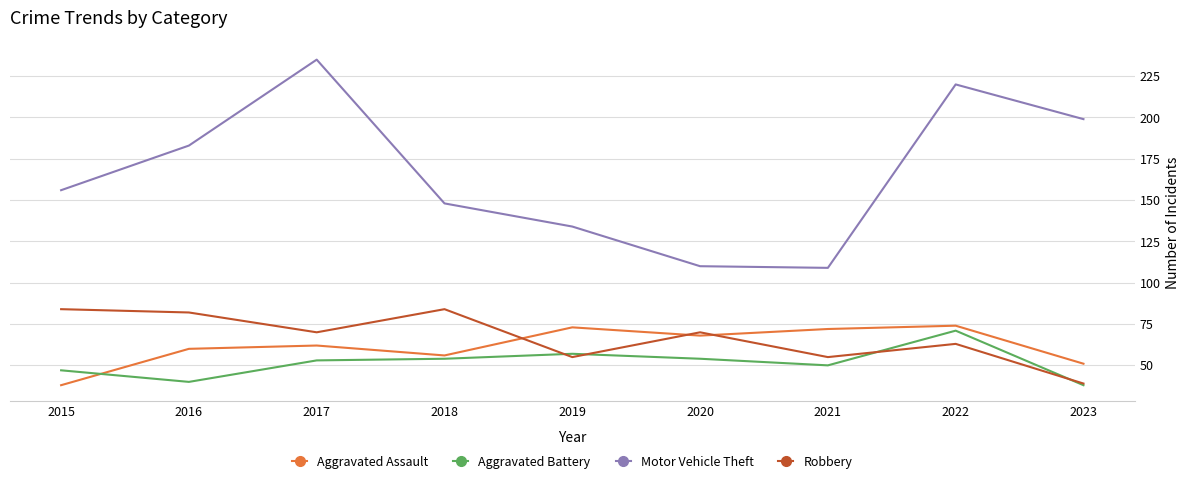

What is the difference between the Aggravated Battery values at 2018 and 2022?

17